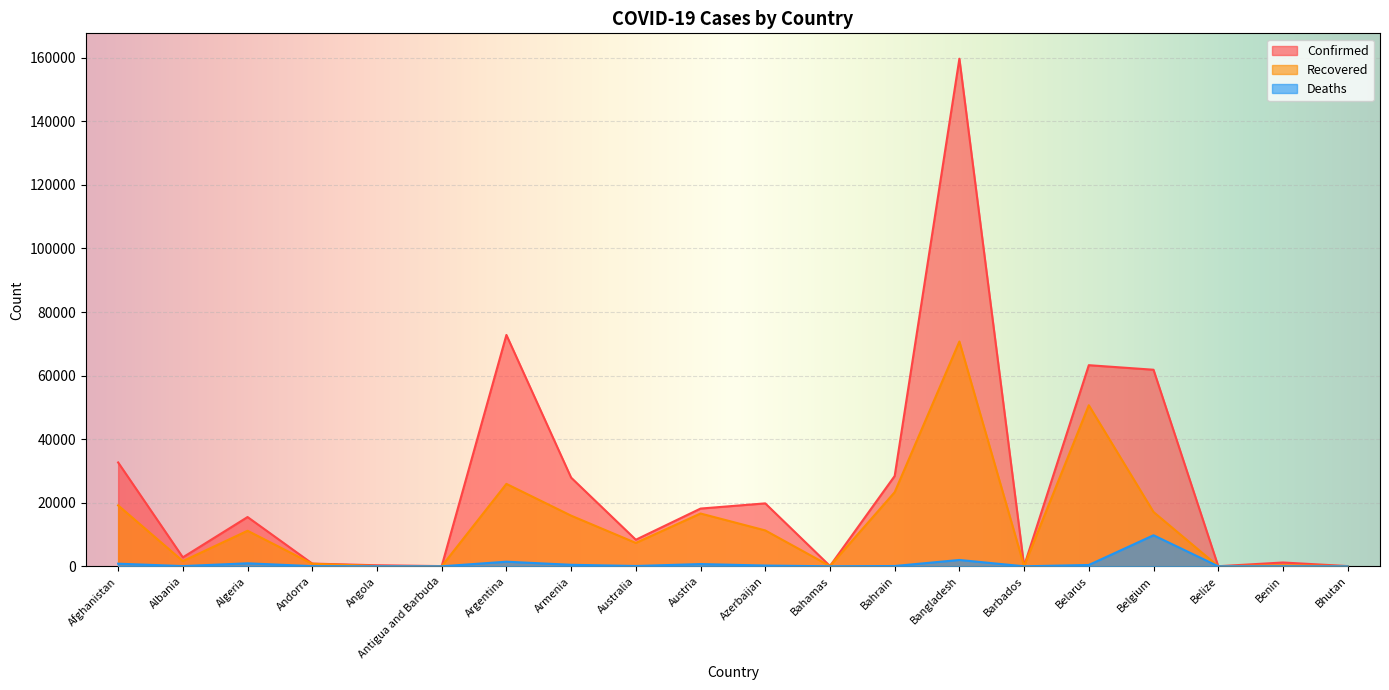

What is the maximum value shown in the chart?

159679